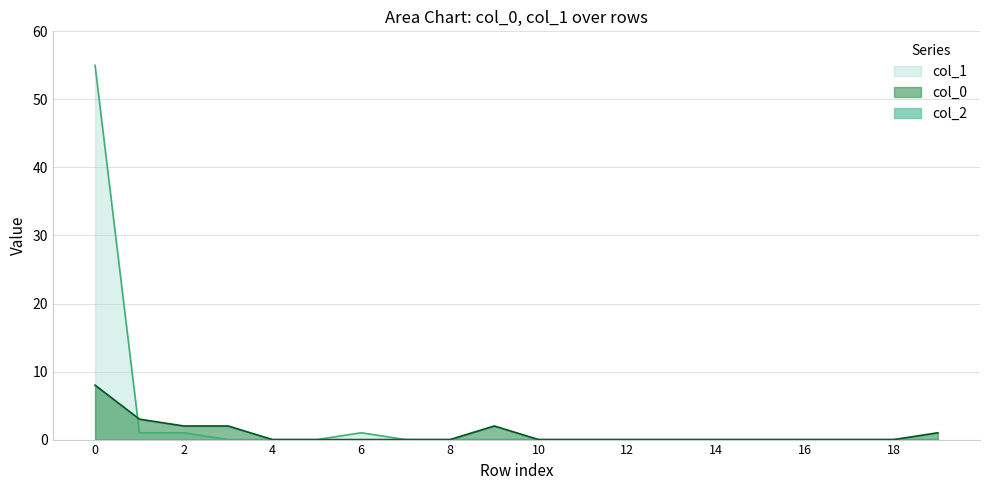

Which series changed the most between 9 and 19?

col_1